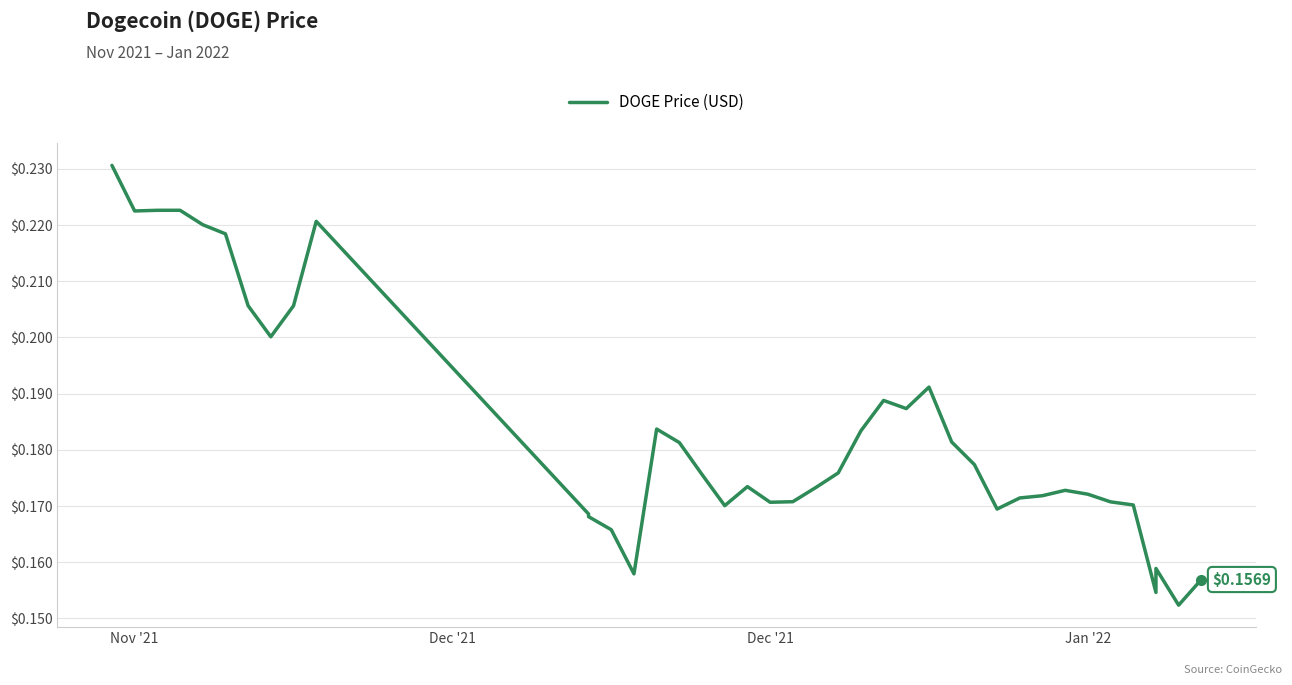

Which category has the highest value across all series?

Nov '21